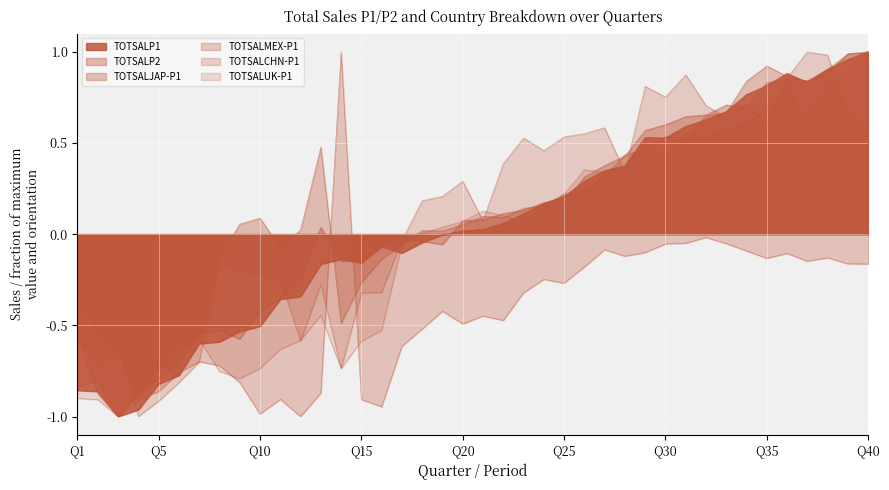

True or false: TOTSALCHN-P1 has more than 0 interior local peaks.

True